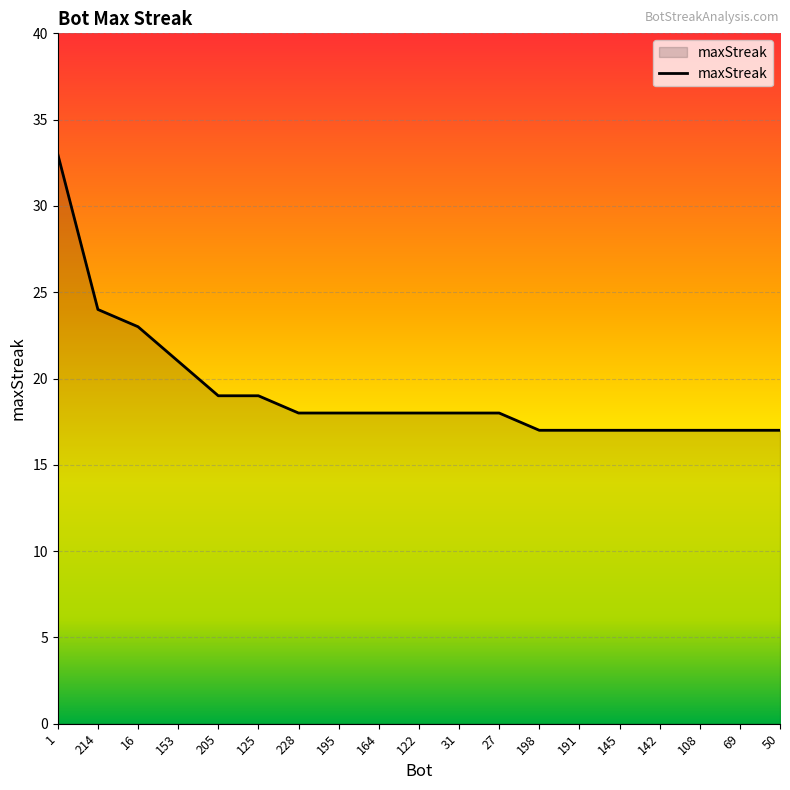

What is the difference between the values at 50 and 214?

7